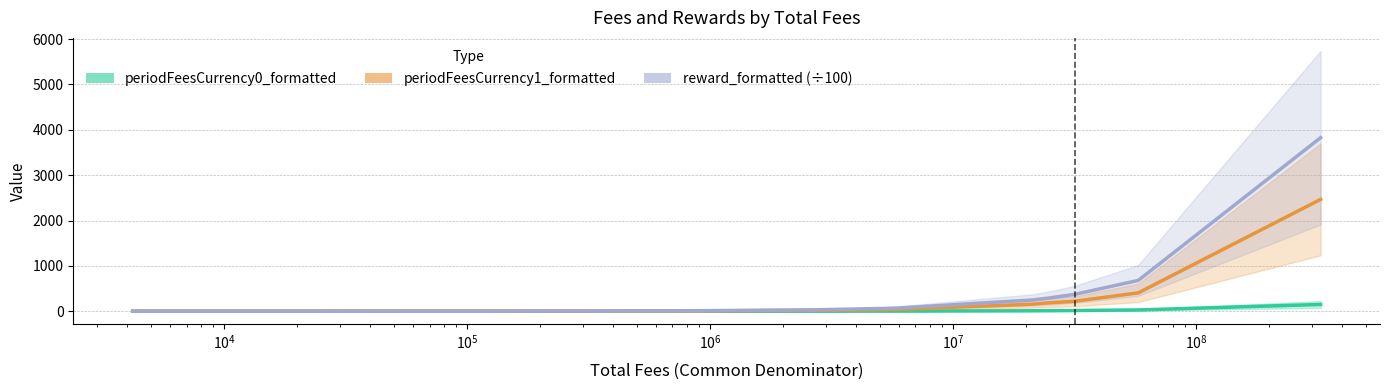

What is the sum of all reward_formatted (÷100) values?

5600.0